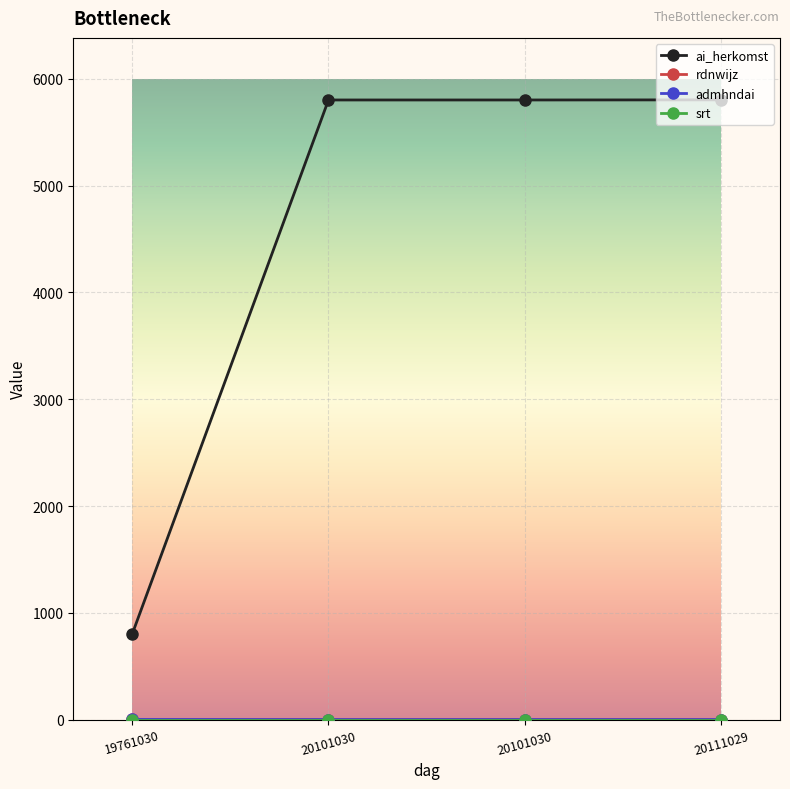

At which category does the chart reach its minimum across all series?

20101030